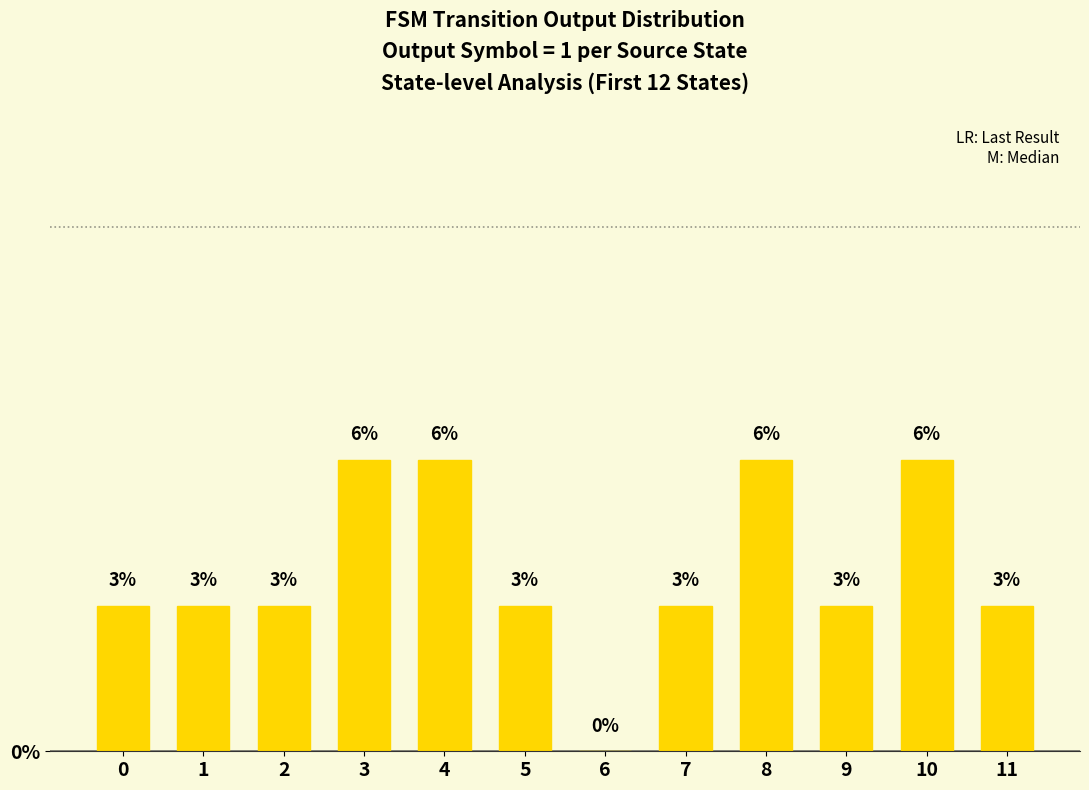

True or false: the data shows 1.1 at 10.

False